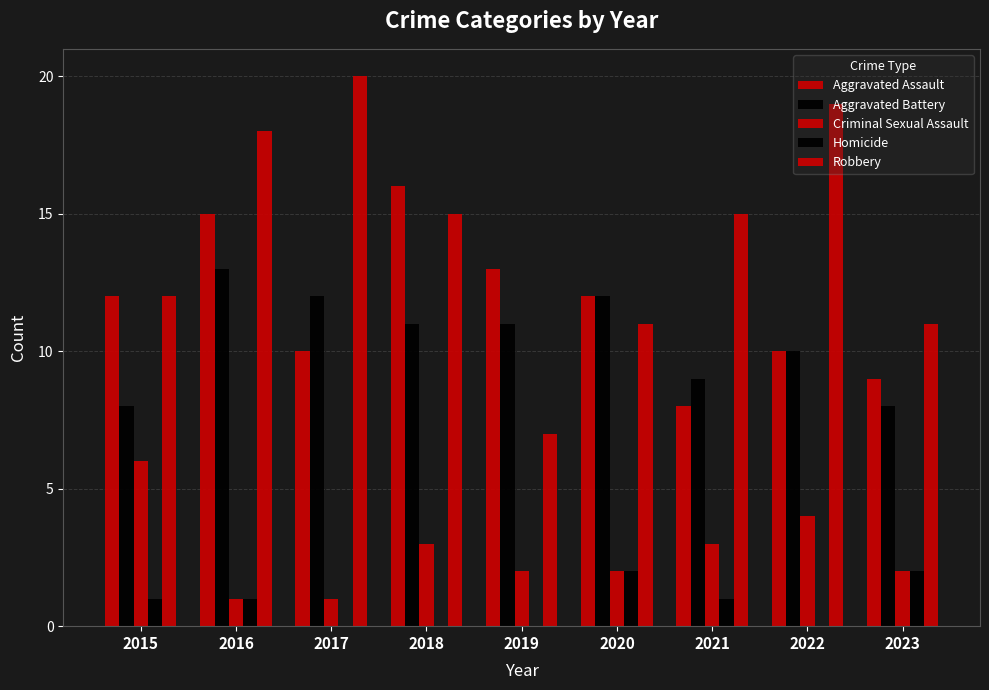

Reading right to left, list all the values displayed in this chart.

Aggravated Assault: 2023=9	2022=10	2021=8	2020=12	2019=13	2018=16	2017=10	2016=15	2015=12
Aggravated Battery: 2023=8	2022=10	2021=9	2020=12	2019=11	2018=11	2017=12	2016=13	2015=8
Criminal Sexual Assault: 2023=2	2022=4	2021=3	2020=2	2019=2	2018=3	2017=1	2016=1	2015=6
Homicide: 2023=2	2022=0	2021=1	2020=2	2019=0	2018=0	2017=0	2016=1	2015=1
Robbery: 2023=11	2022=19	2021=15	2020=11	2019=7	2018=15	2017=20	2016=18	2015=12